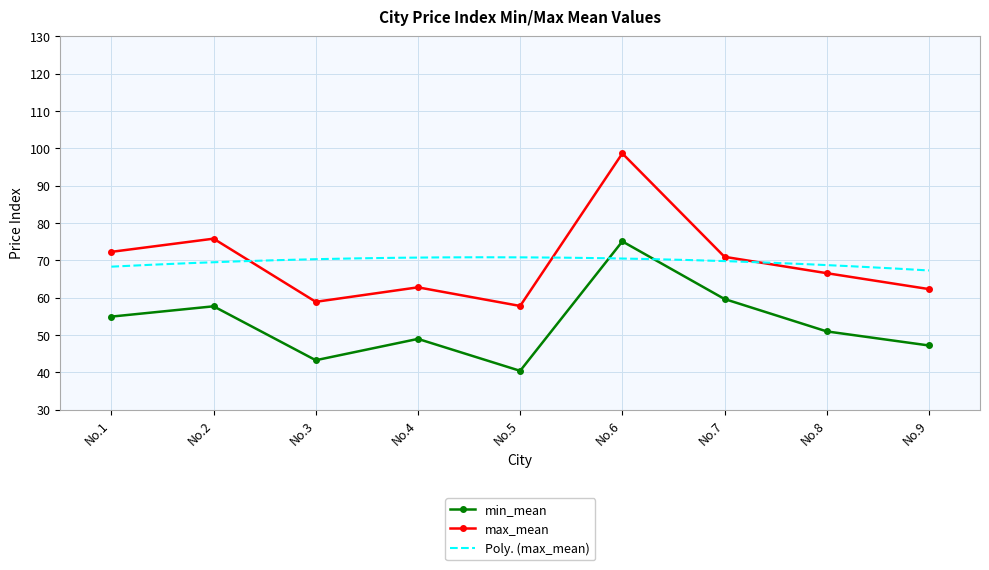

How many lines are shown in the chart?

2